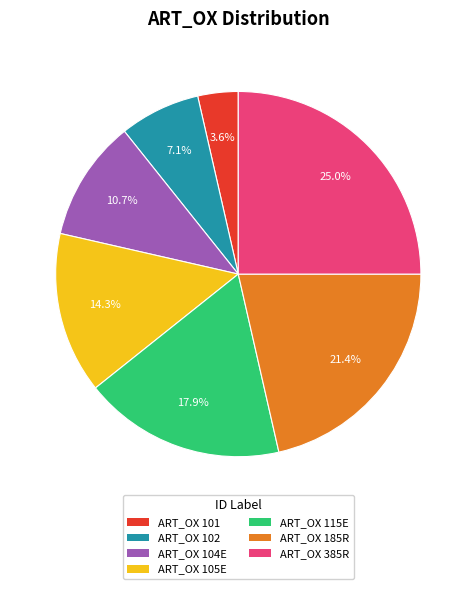

Rank the categories by value from lowest to highest.

ART_OX 101, ART_OX 102, ART_OX 104E, ART_OX 105E, ART_OX 115E, ART_OX 185R, ART_OX 385R